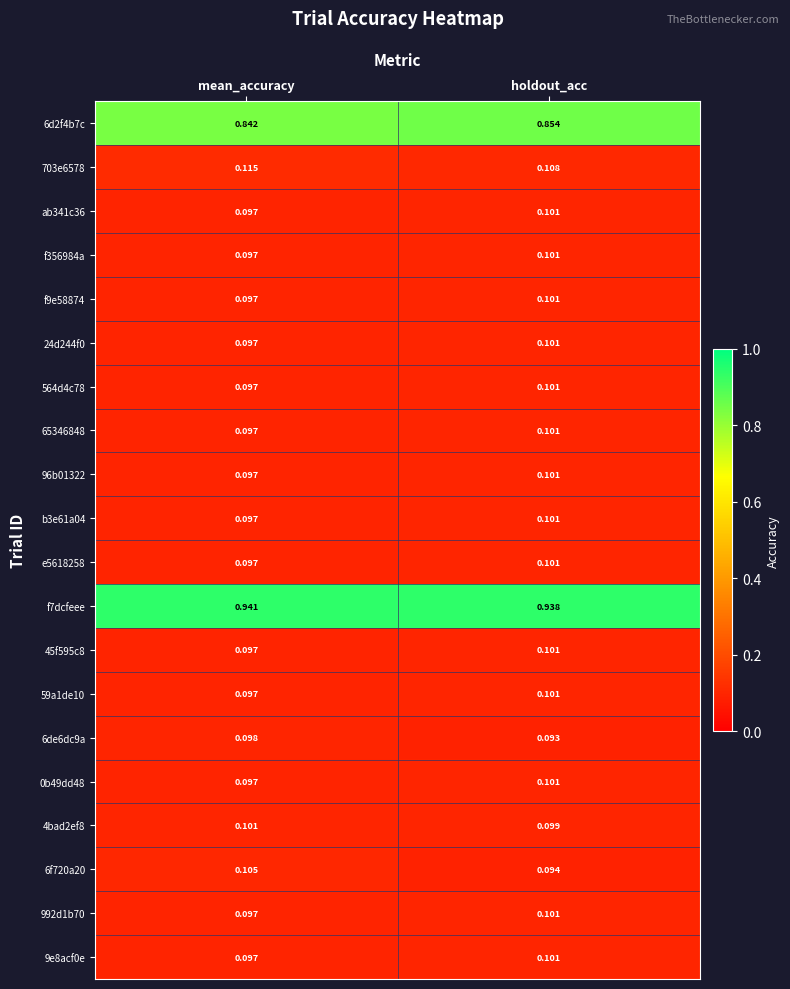

Rank the categories by 45f595c8 value from lowest to highest.

mean_accuracy, holdout_acc